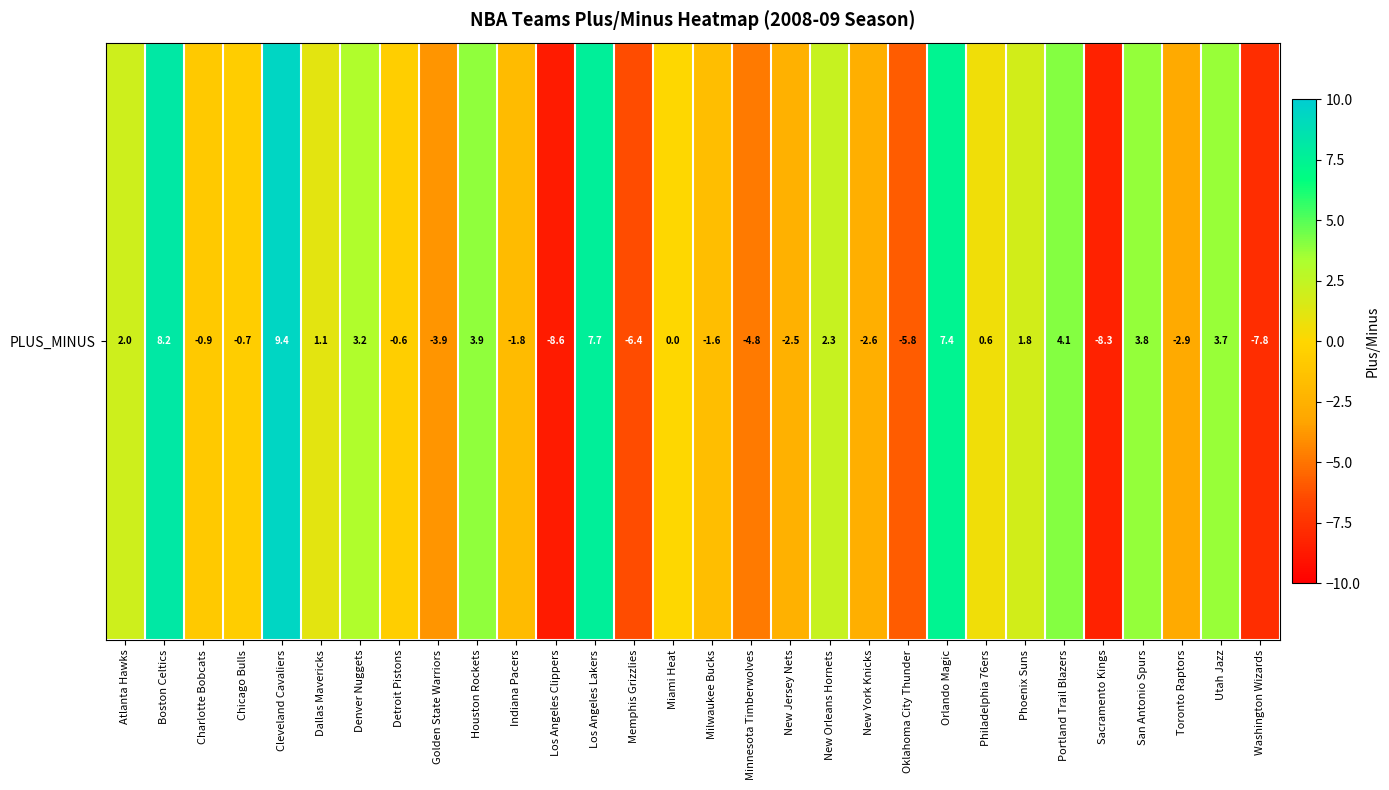

Count the number of data series in this chart.

1